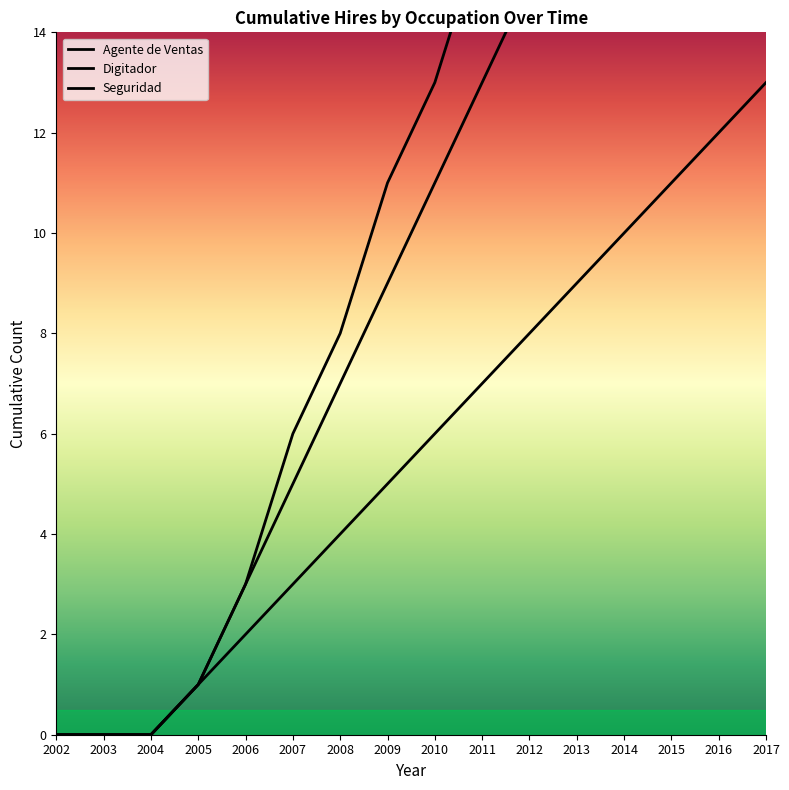

At how many categories does at least one series exceed 12?

8